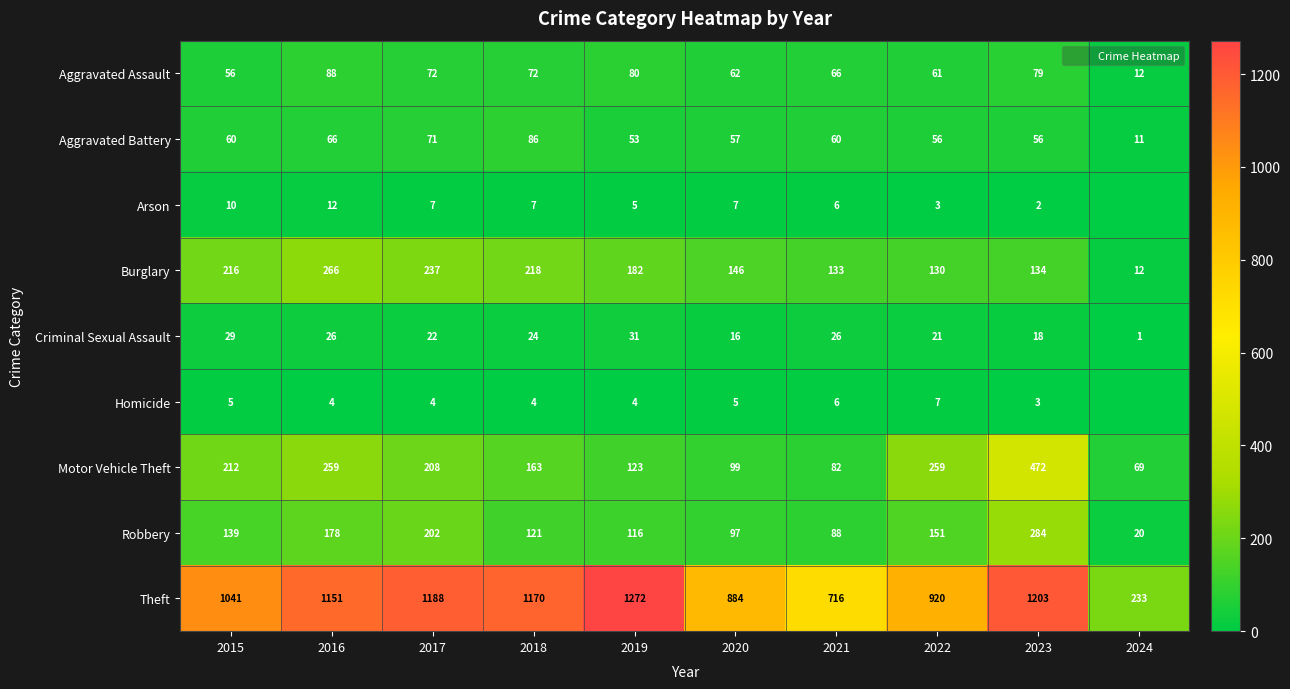

Is it true that Motor Vehicle Theft equals 52 at 2021?

False